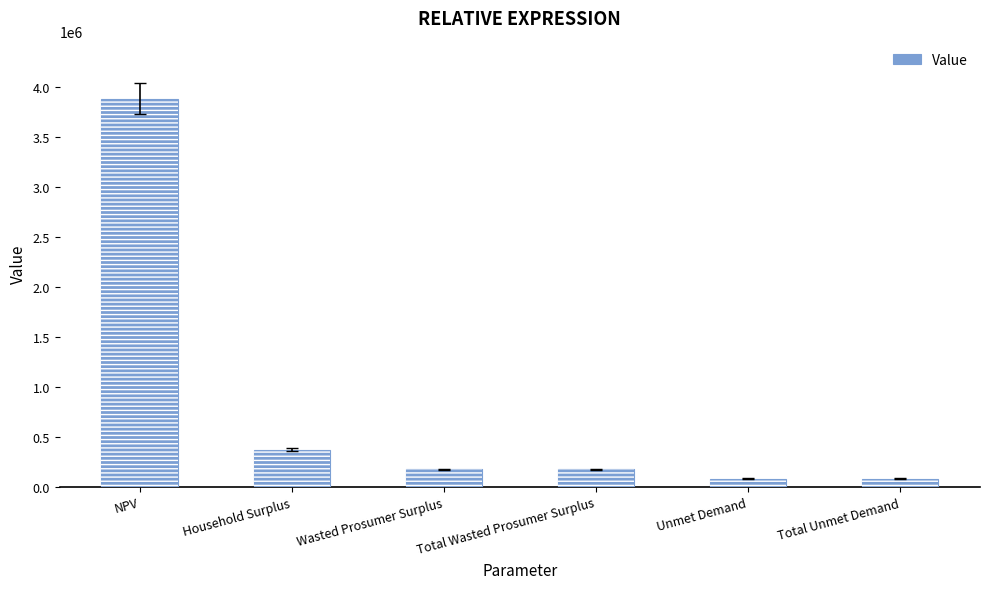

How many distinct data groups are displayed?

1